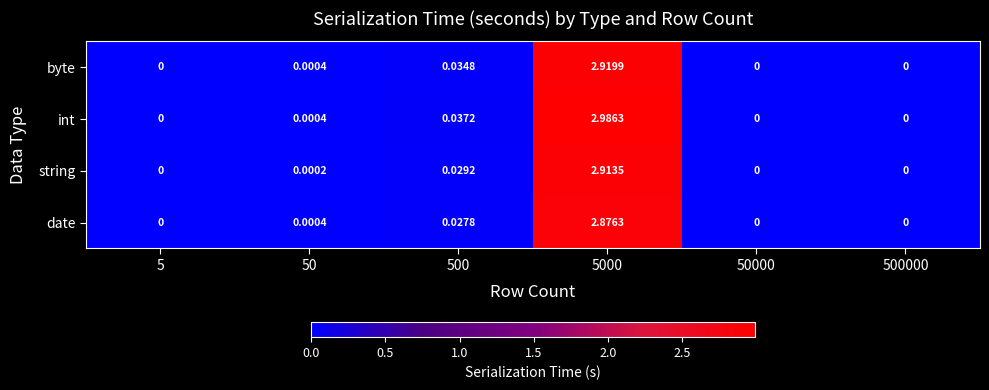

At how many categories does at least one series exceed 1?

1